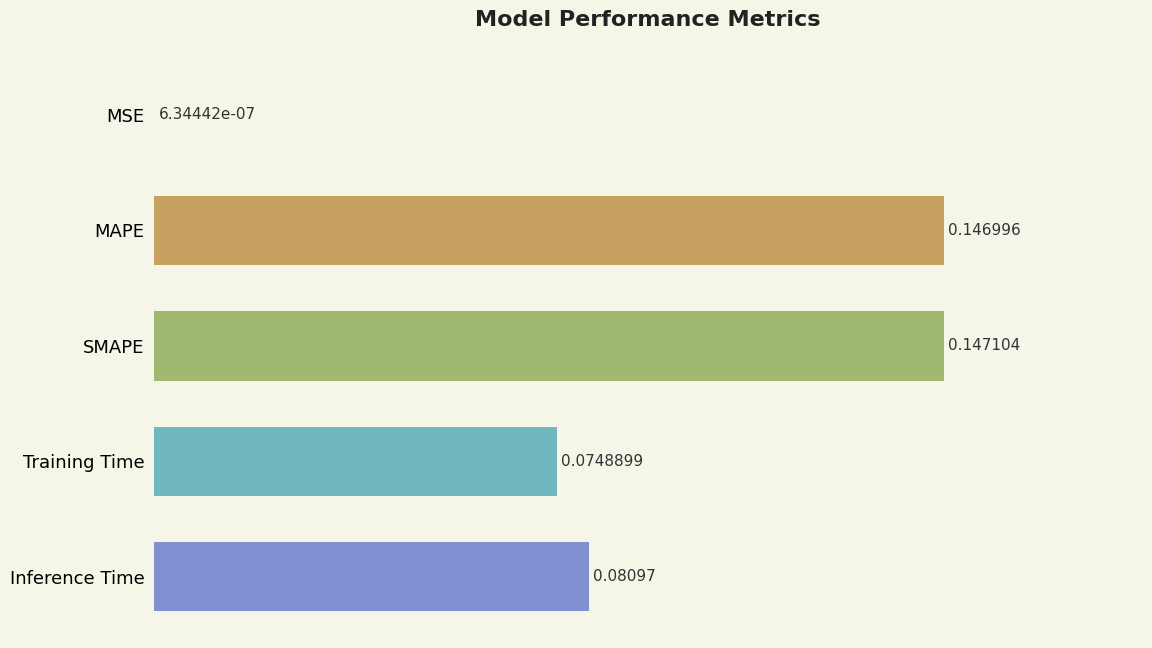

Are the bars grouped side by side (vs. stacked)?

No